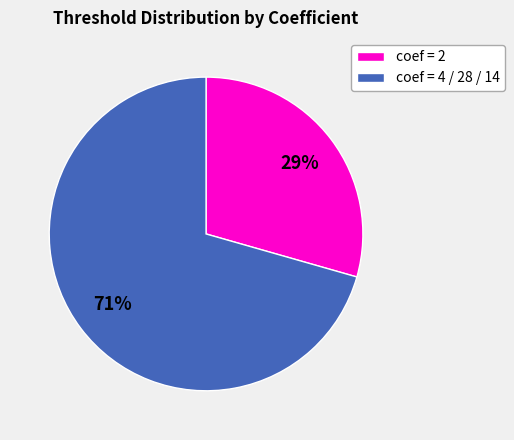

How many segments does this pie chart have?

2